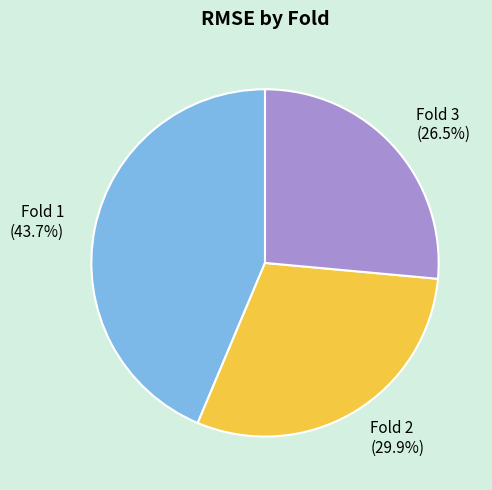

Which has a higher value, Fold 3 or Fold 1?

Fold 1